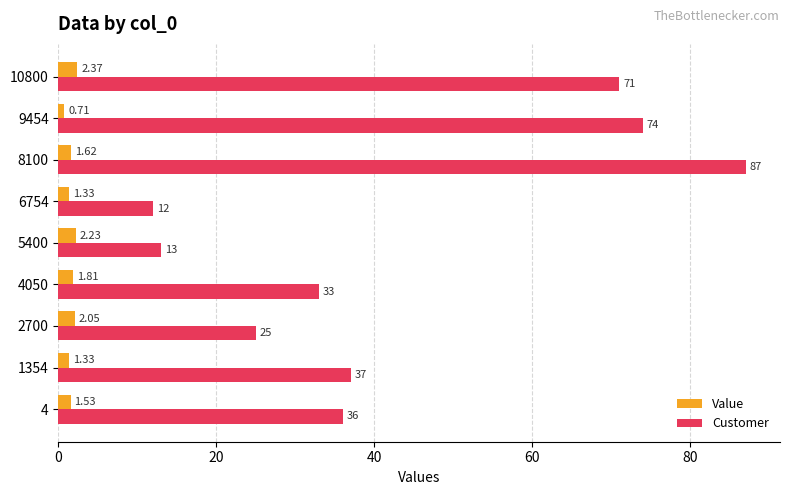

Between 1354 and 8100, which series saw the biggest shift?

Customer